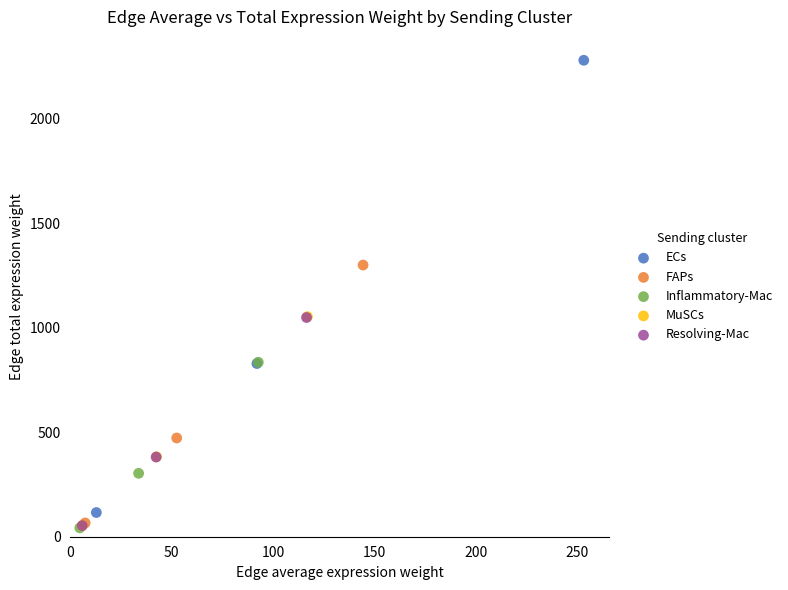

Which series contains the highest Y value?

ECs